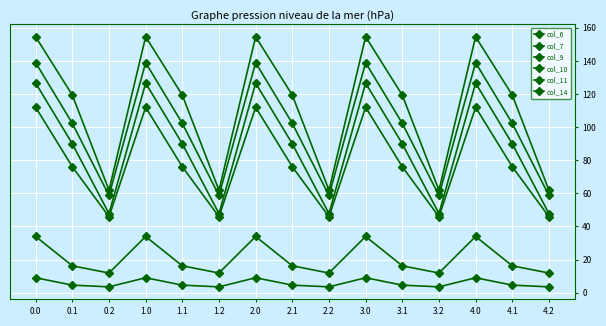

At which category is the sum across all series the highest?

3.0